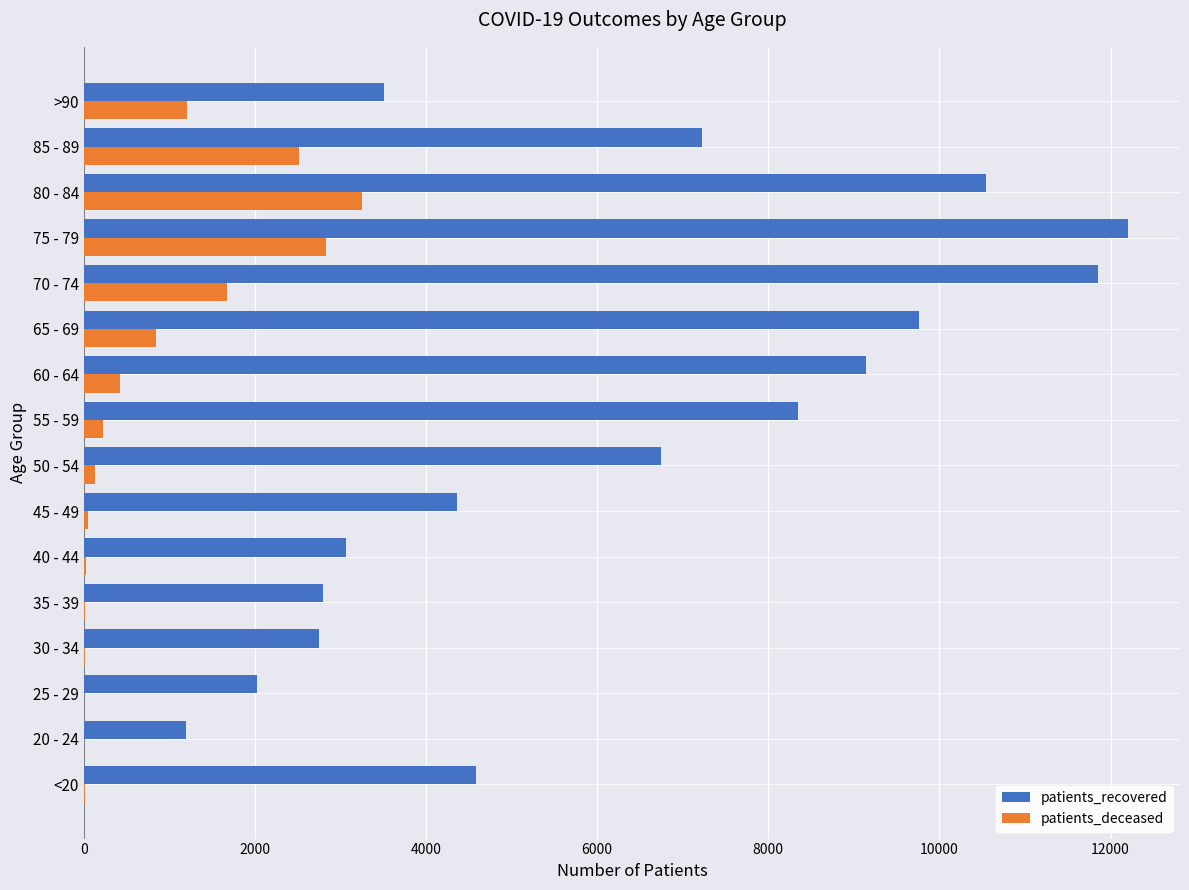

What is the sum of all patients_deceased values?

13232